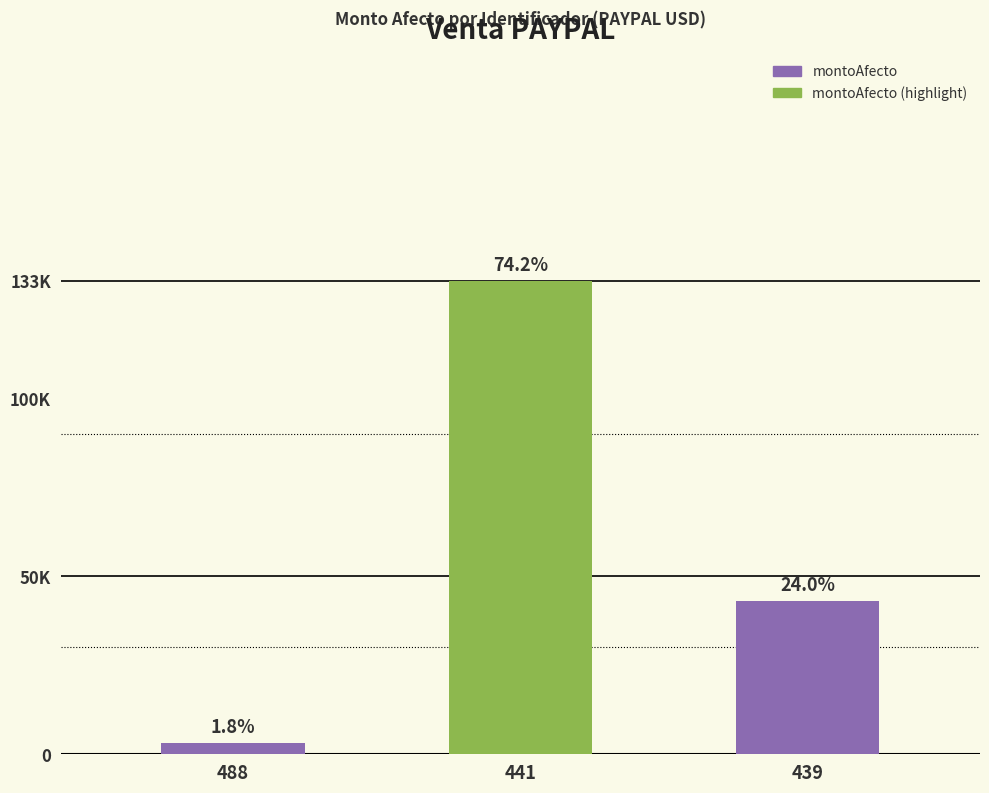

What is the sum of the values at 439 and 488?

46300